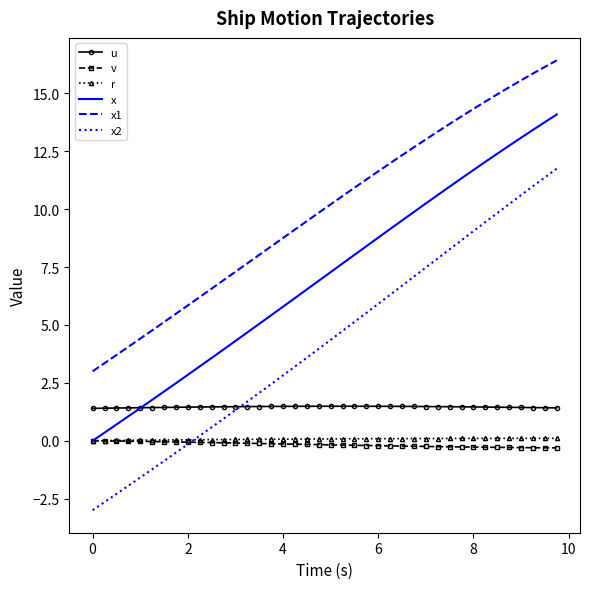

What is the smallest value displayed?

-3.0